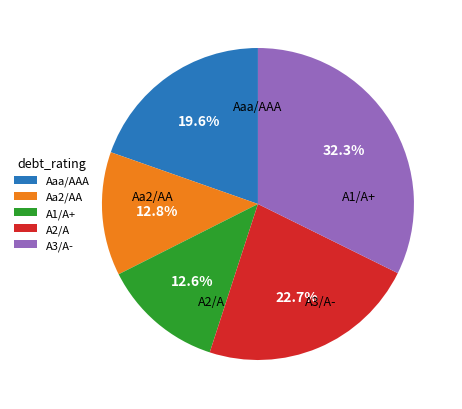

Does any single category account for the majority?

No